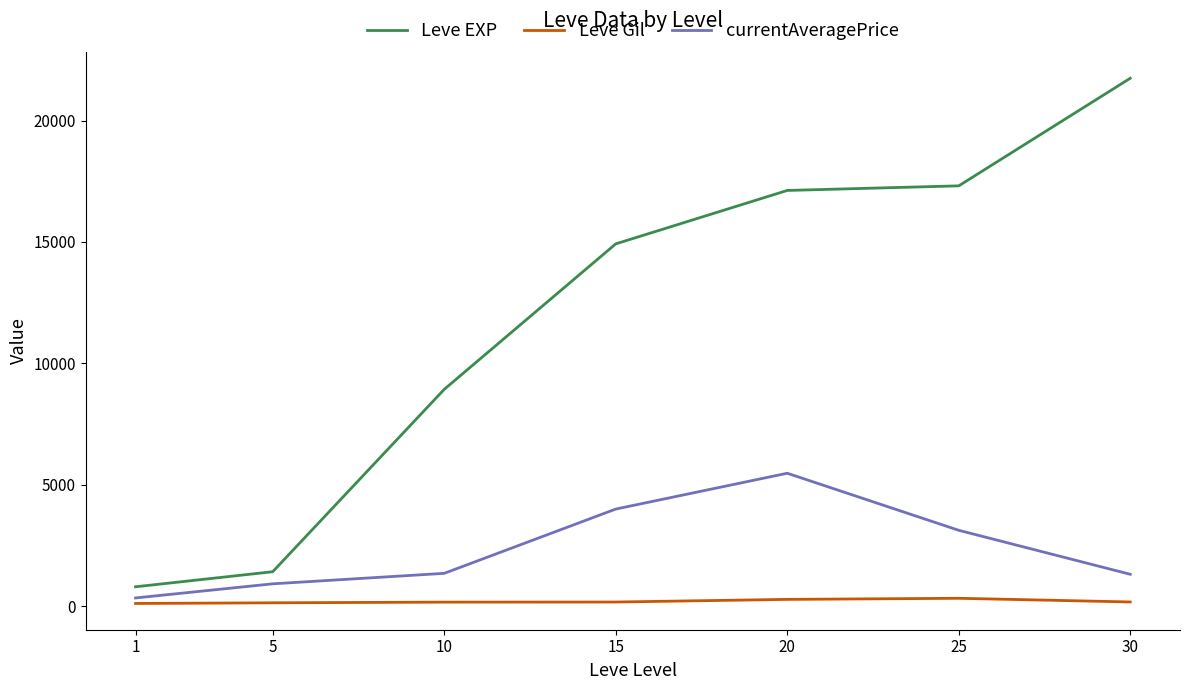

True or false: currentAveragePrice and Leve EXP cross at least once.

False